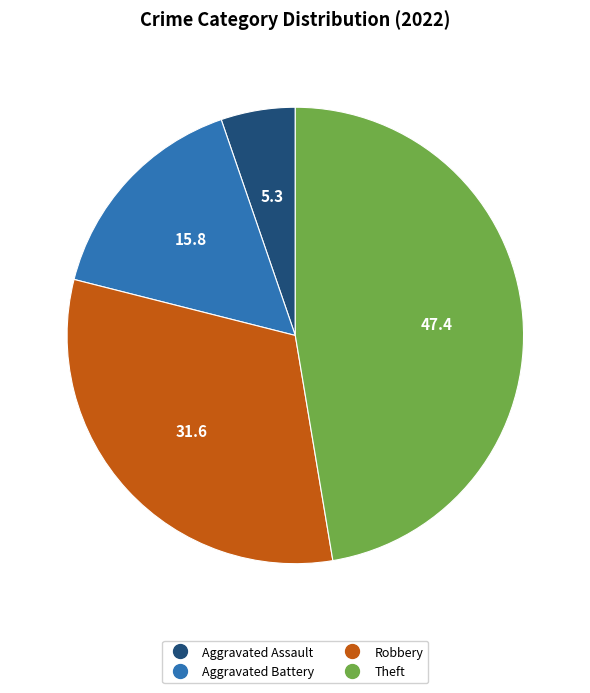

Is there any slice that represents more than half of the pie?

No